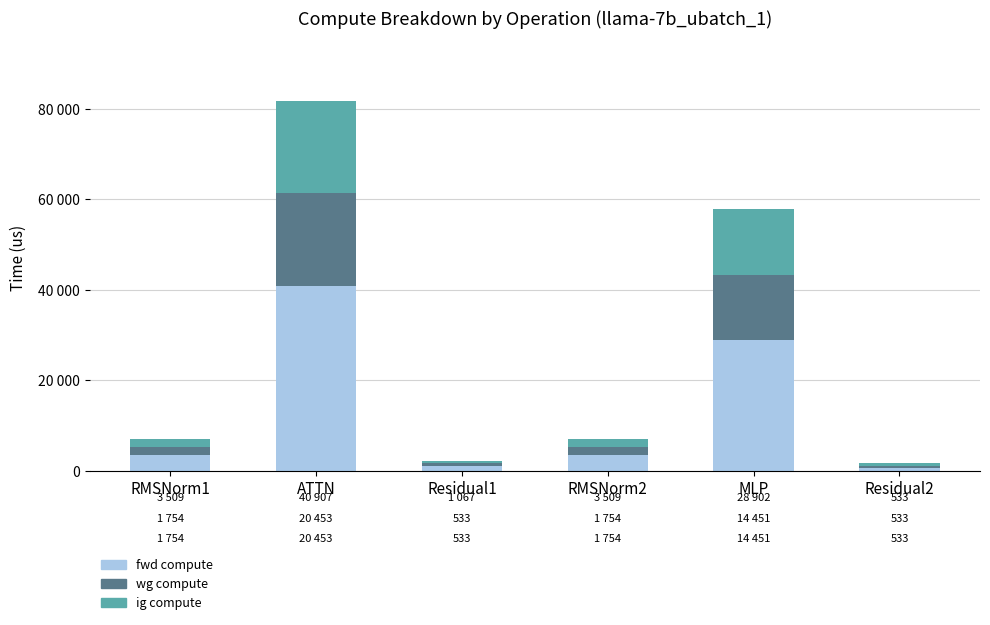

At which category is the sum across all series the highest?

ATTN